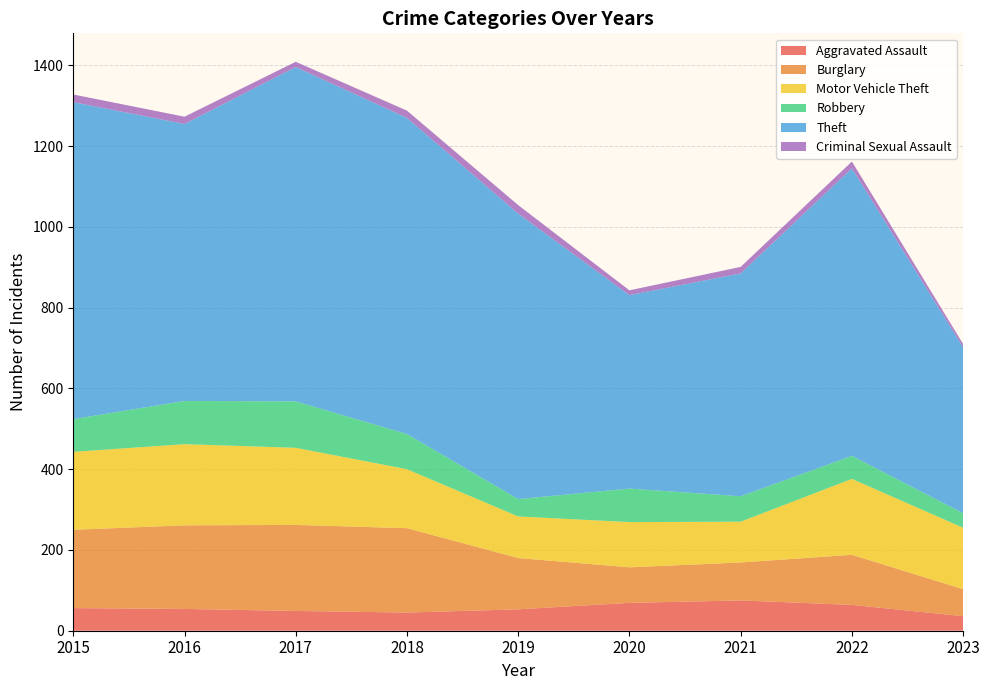

Reading right to left, extract all data points from this chart.

Aggravated Assault: 2023=36	2022=64	2021=75	2020=69	2019=53	2018=45	2017=49	2016=54	2015=56
Burglary: 2023=67	2022=124	2021=94	2020=88	2019=127	2018=209	2017=213	2016=207	2015=194
Motor Vehicle Theft: 2023=152	2022=188	2021=101	2020=112	2019=103	2018=146	2017=191	2016=201	2015=193
Robbery: 2023=36	2022=57	2021=63	2020=83	2019=43	2018=87	2017=115	2016=107	2015=81
Theft: 2023=411	2022=712	2021=552	2020=479	2019=707	2018=783	2017=828	2016=686	2015=785
Criminal Sexual Assault: 2023=8	2022=17	2021=16	2020=12	2019=21	2018=18	2017=13	2016=18	2015=19